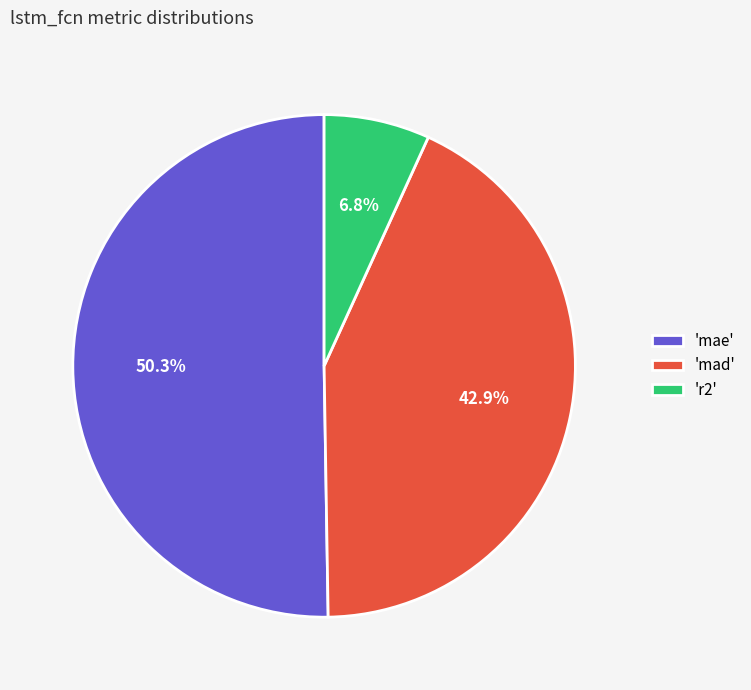

Rank the categories by value from highest to lowest.

'mae', 'mad', 'r2'